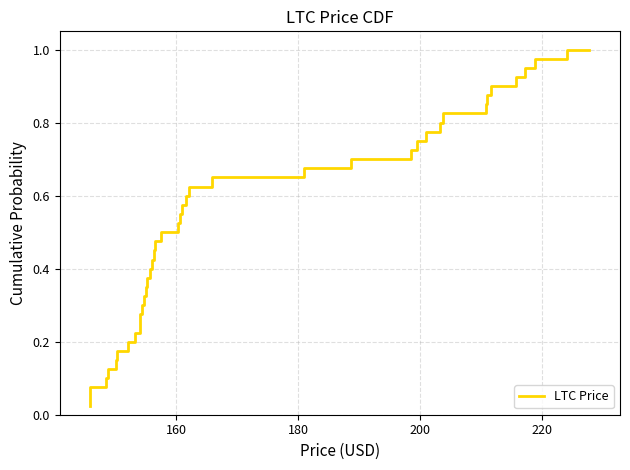

How many lines are shown in the chart?

1